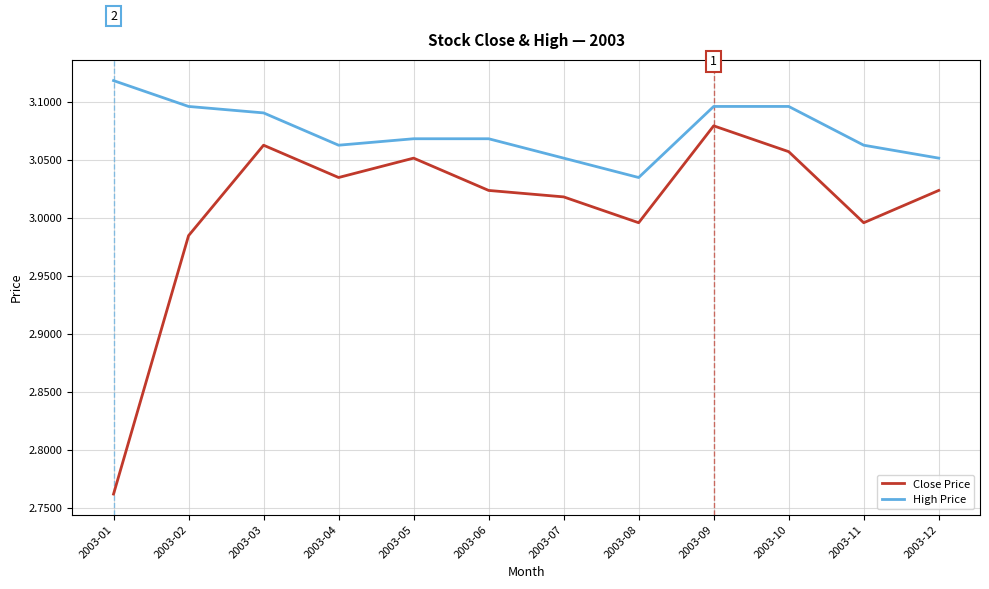

At which label does High Price reach its peak?

2003-01